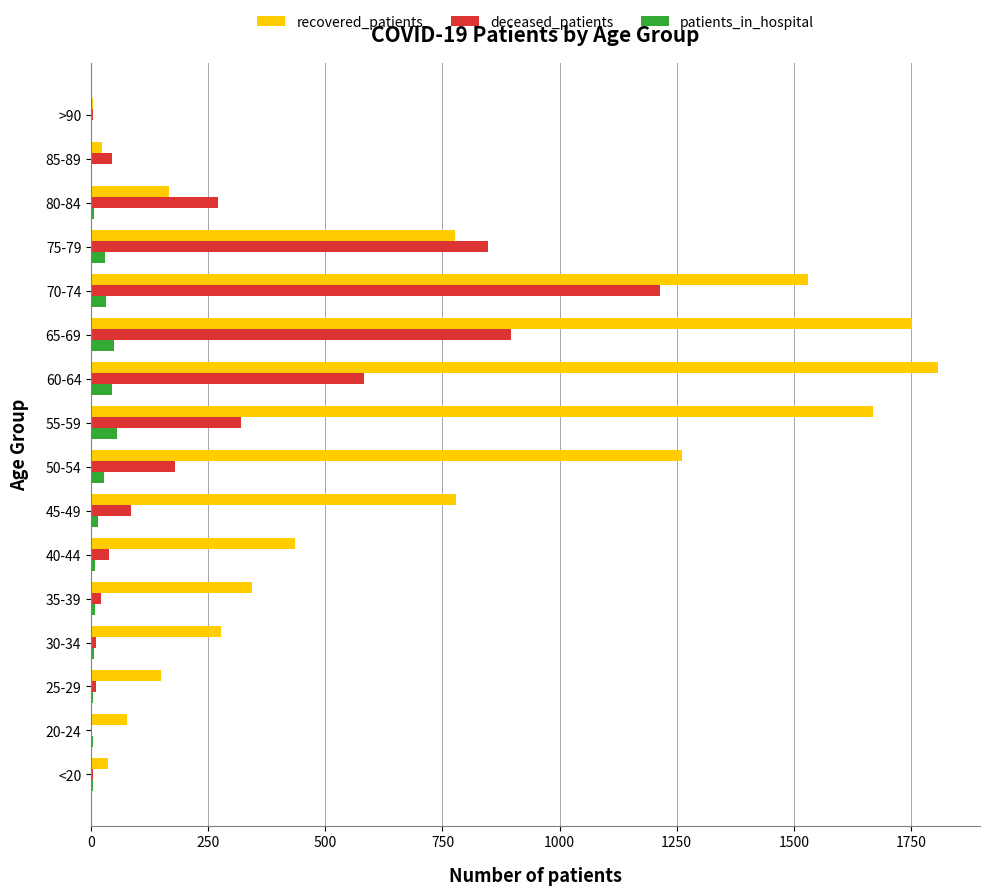

What is the sum of all patients_in_hospital values?

296